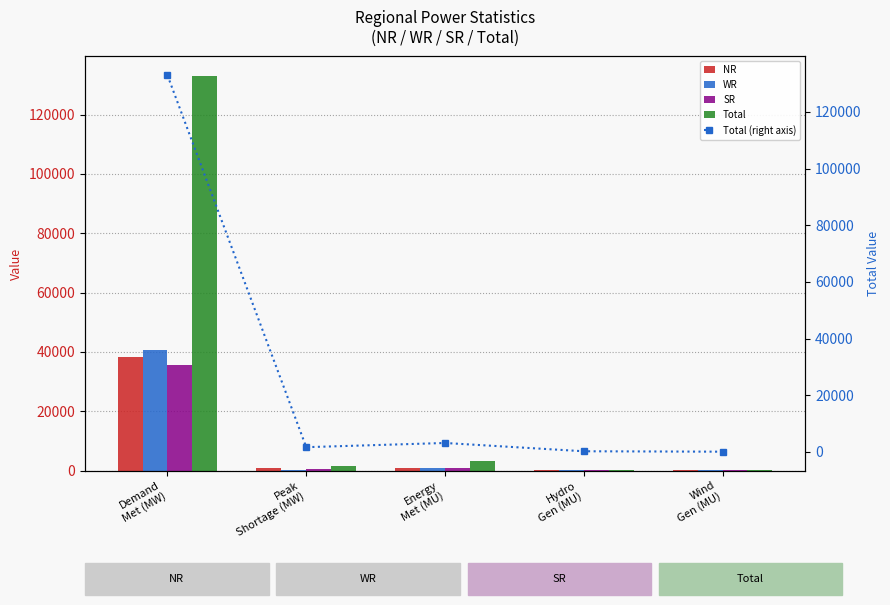

What is the average value of the SR series?

7399